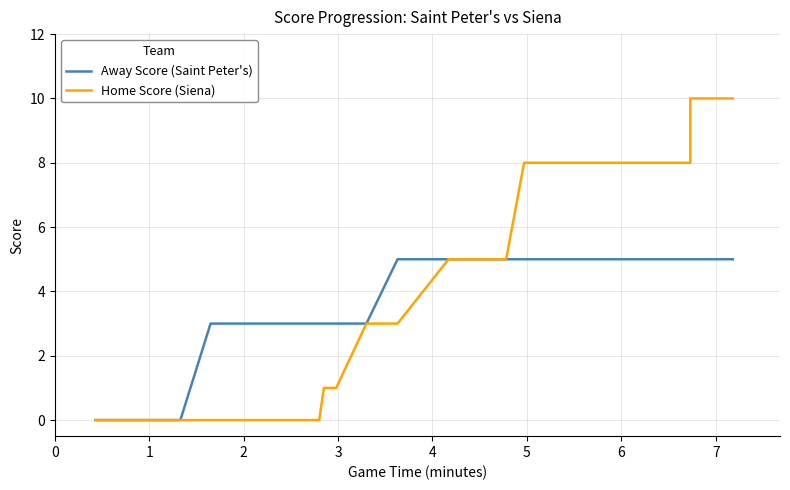

True or false: Away Score (Saint Peter's) and Home Score (Siena) intersect in this chart.

False